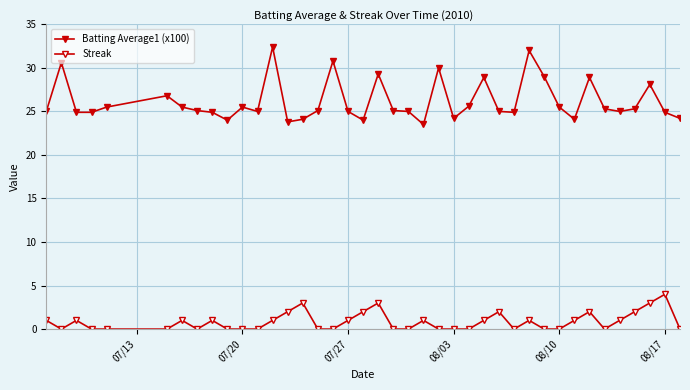

Which category has the lowest value across all series?

07/20